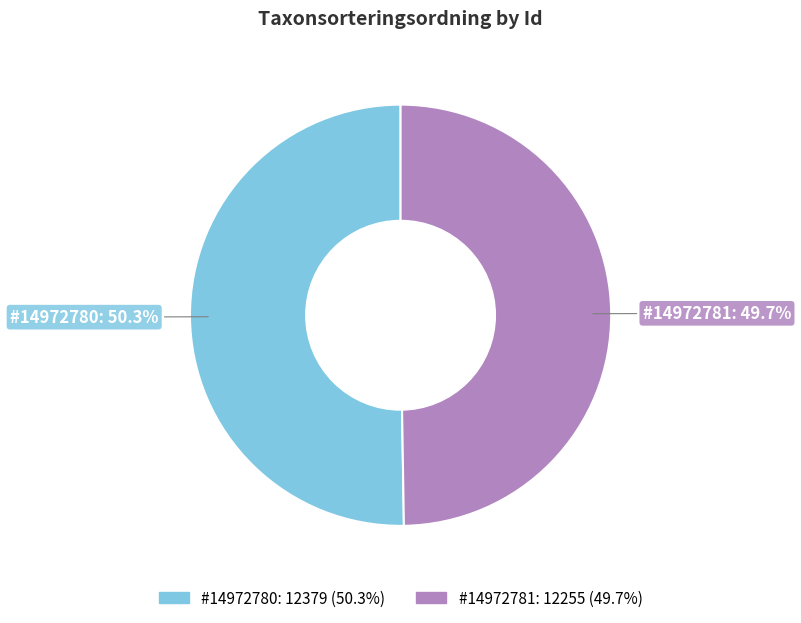

Count the number of slices in the pie.

2